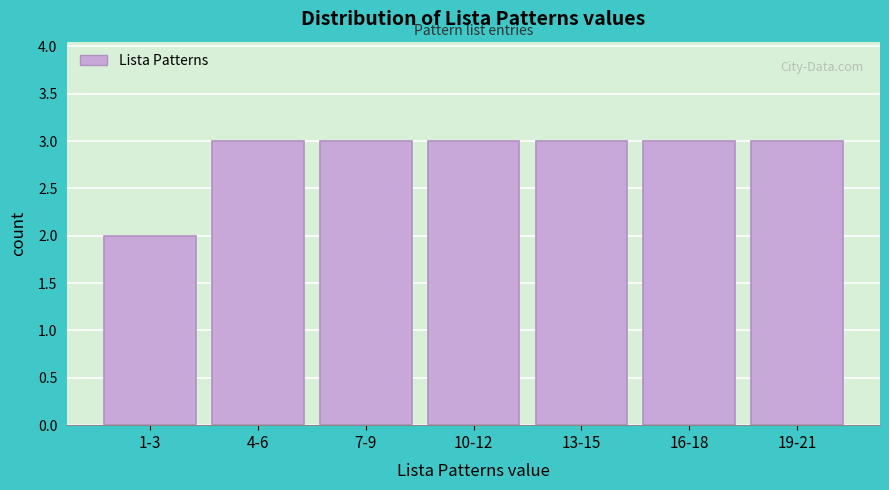

Reading left to right, list all the values displayed in this chart.

1-3=2	4-6=3	7-9=3	10-12=3	13-15=3	16-18=3	19-21=3